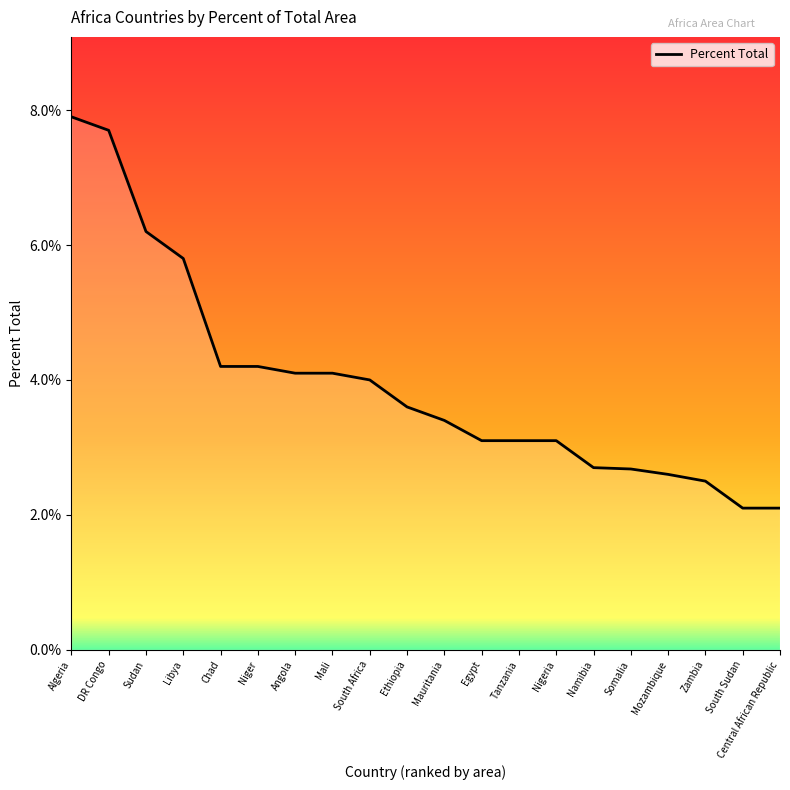

True or false: there are more than 1 points higher than both neighbors.

False